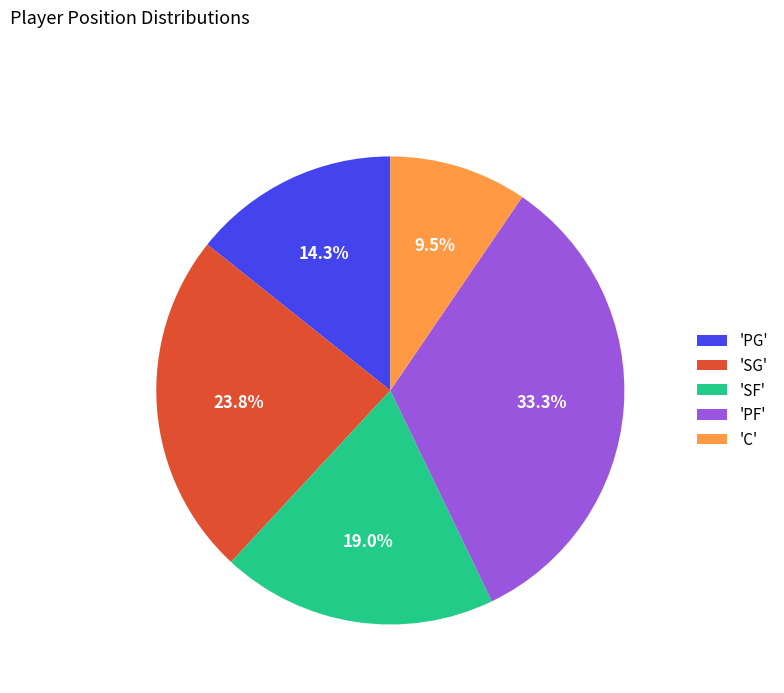

Is there any slice that represents more than half of the pie?

No